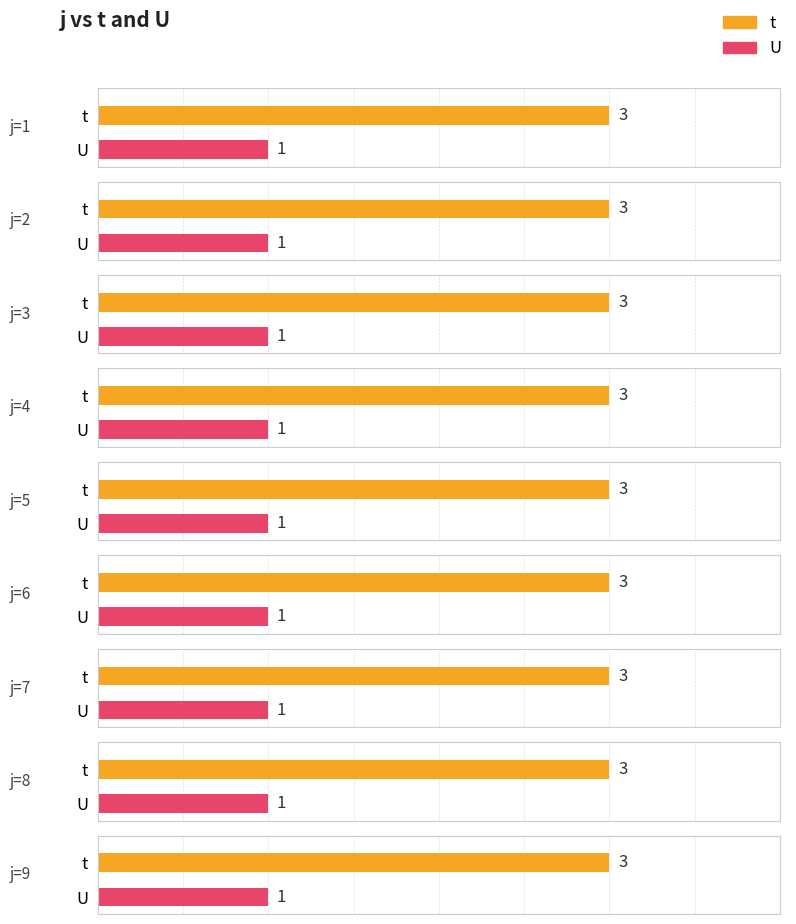

Reading right to left, transcribe all the data shown in this chart.

t: 9=3	8=3	7=3	6=3	5=3	4=3	3=3	2=3	1=3
U: 9=1	8=1	7=1	6=1	5=1	4=1	3=1	2=1	1=1